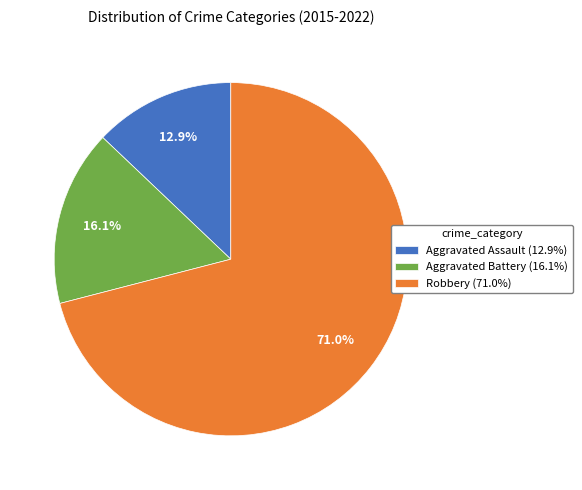

Count the number of slices in the pie.

3